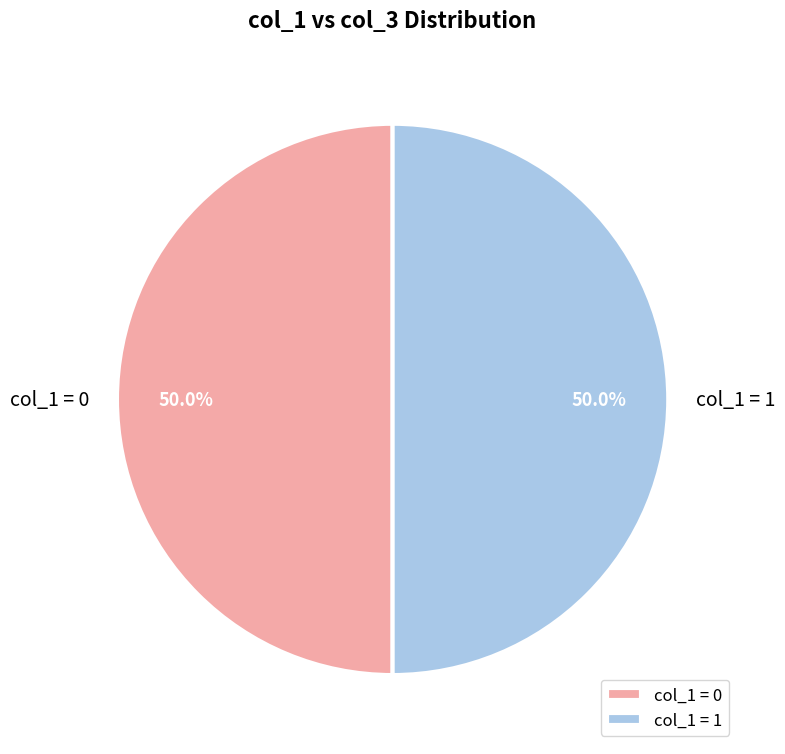

Approximately how many times larger is the value at col_1 = 1 compared to col_1 = 0?

1.0